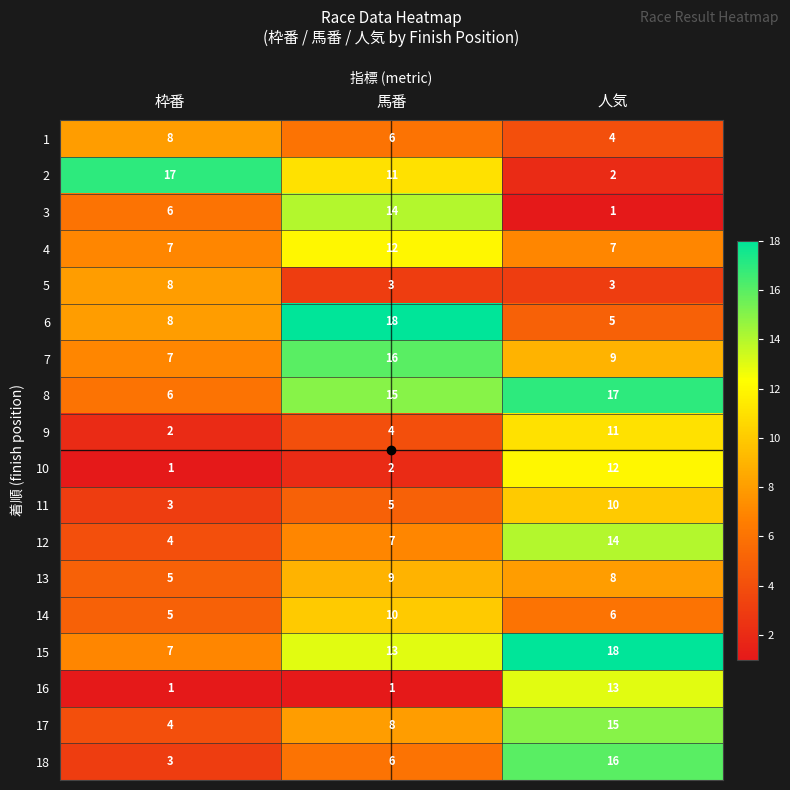

Rank the series at 人気 from lowest to highest value.

3, 2, 5, 1, 6, 14, 4, 13, 7, 11, 9, 10, 16, 12, 17, 18, 8, 15